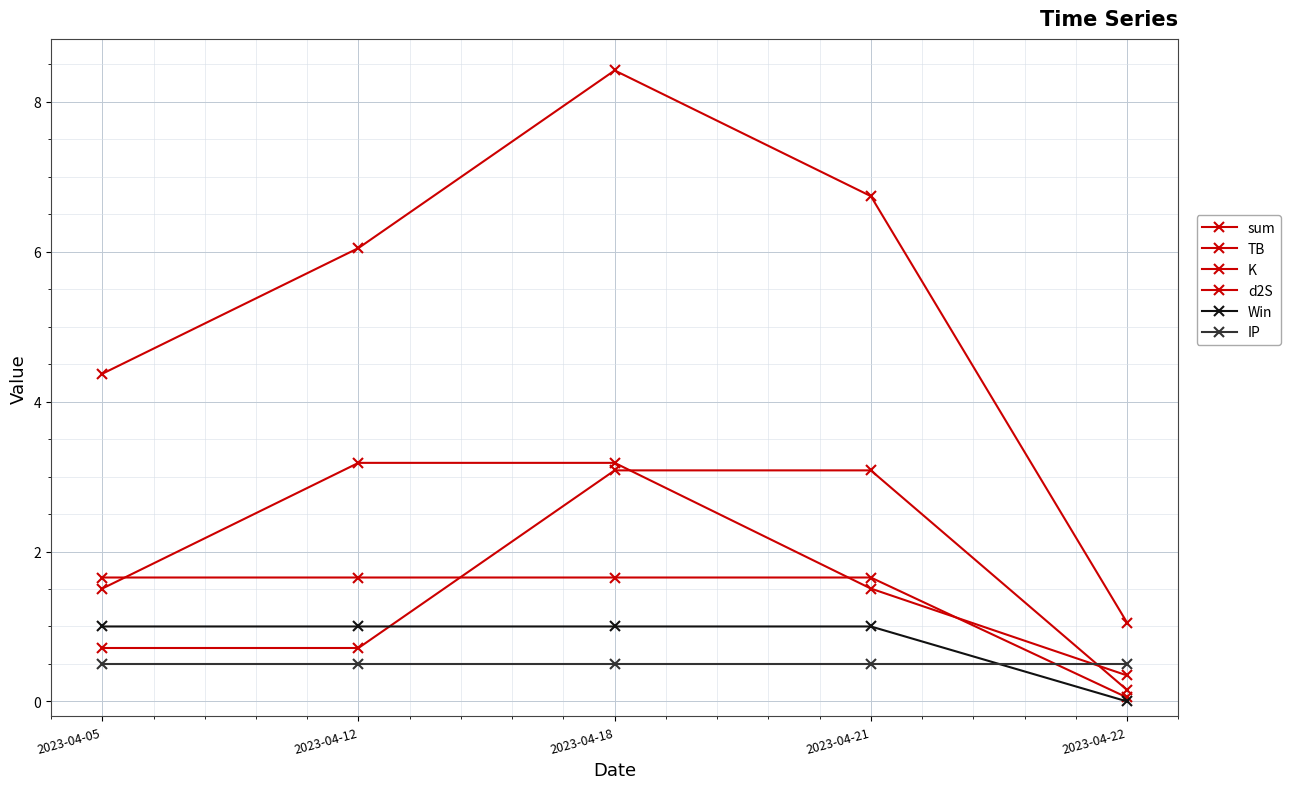

Does the chart have visible grid lines?

Yes